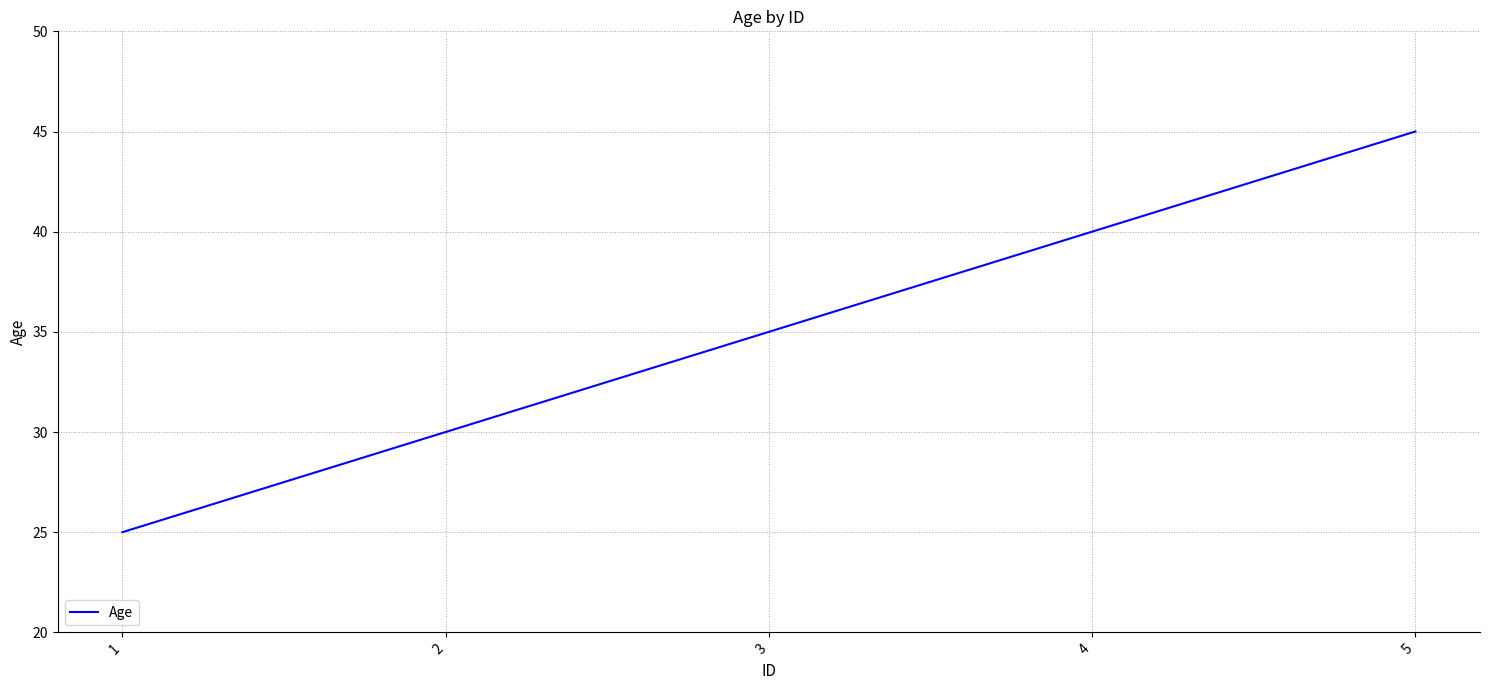

Reading left to right, what are all the values shown in this chart?

25	30	35	40	45